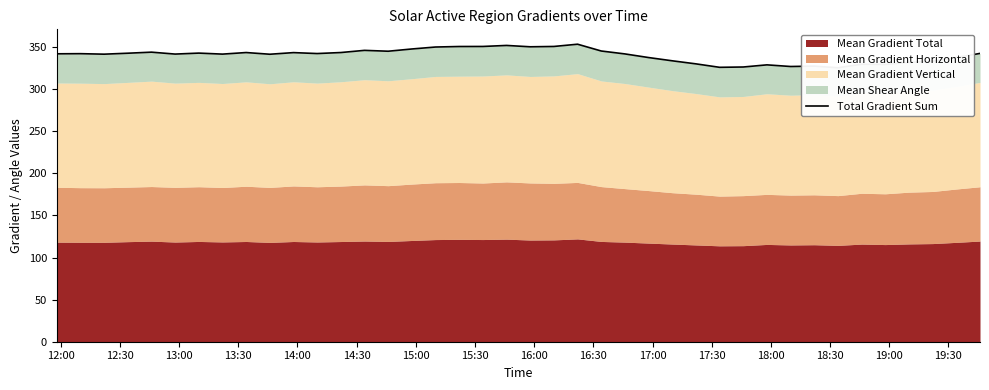

What is the minimum value shown in the chart?

325.4